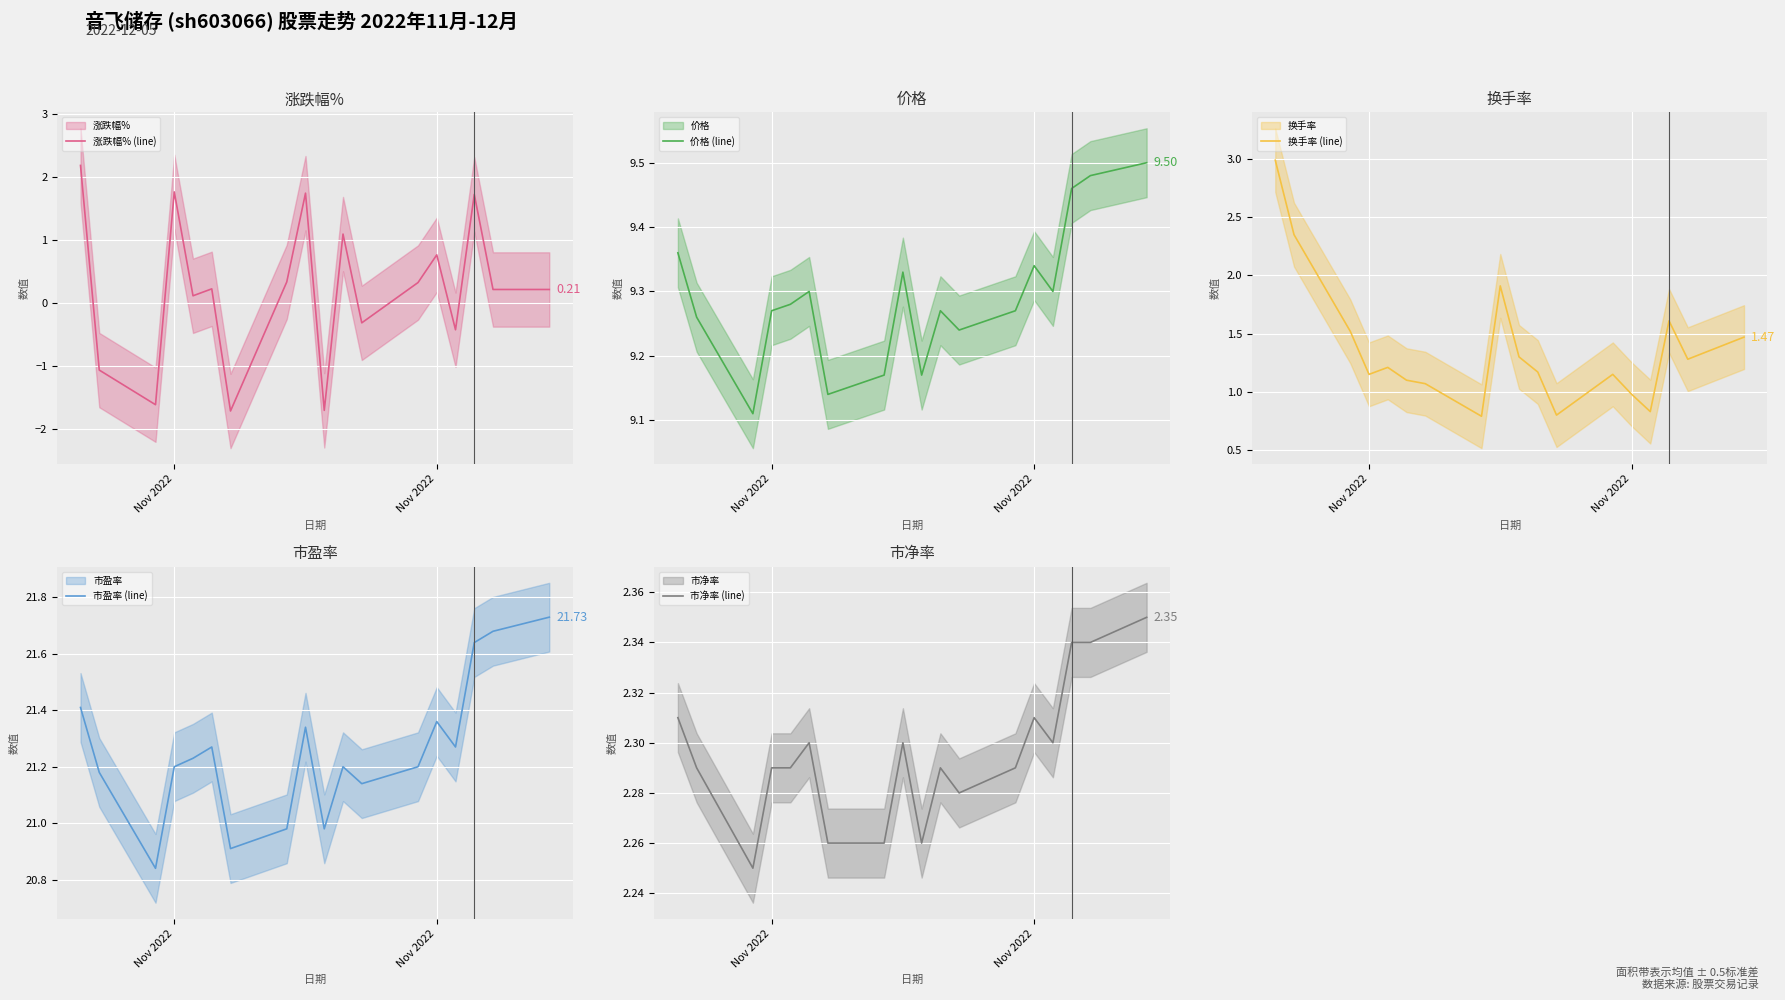

True or false: 价格 (line) has a value of 6.2 at 17.

False